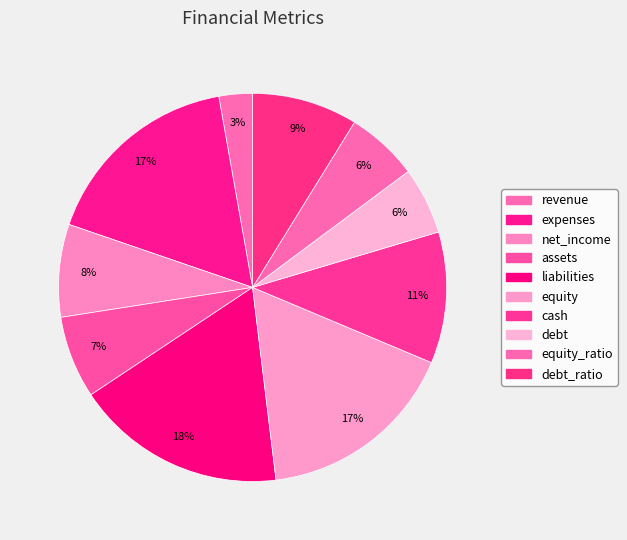

How many segments does this pie chart have?

10